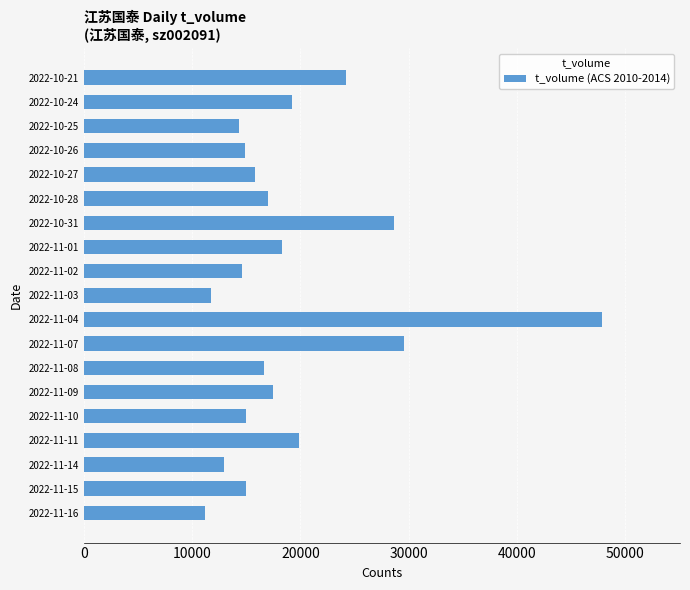

Does the chart contain stacked bars?

No